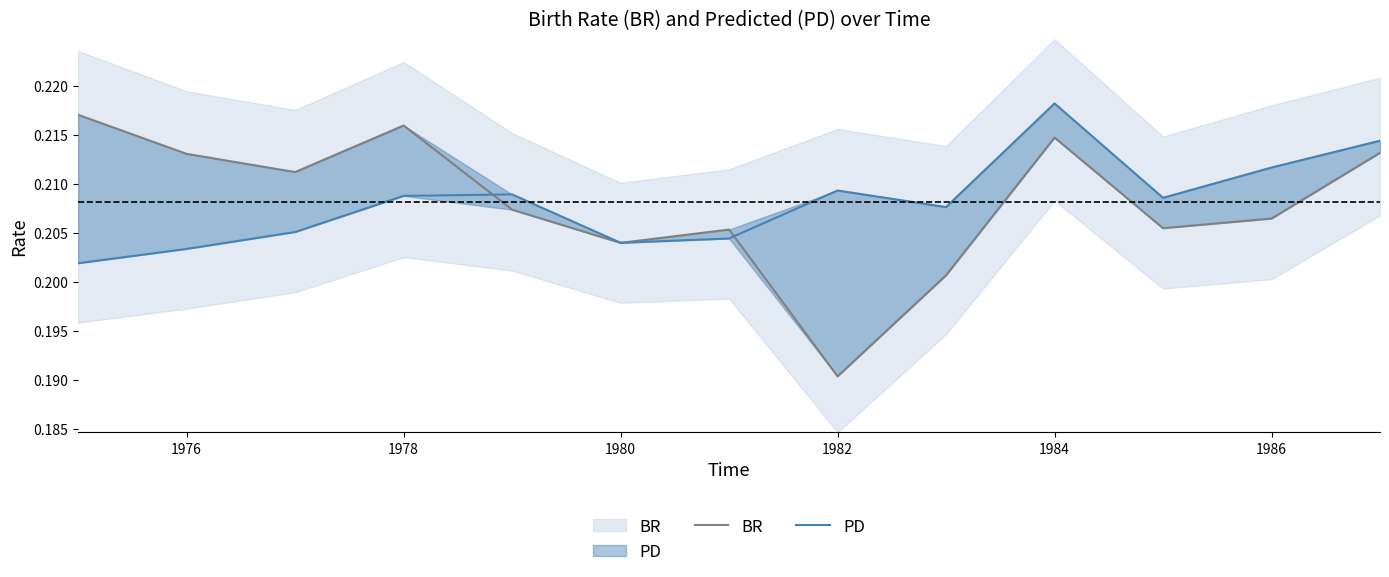

What is the sum of all PD values?

2.7